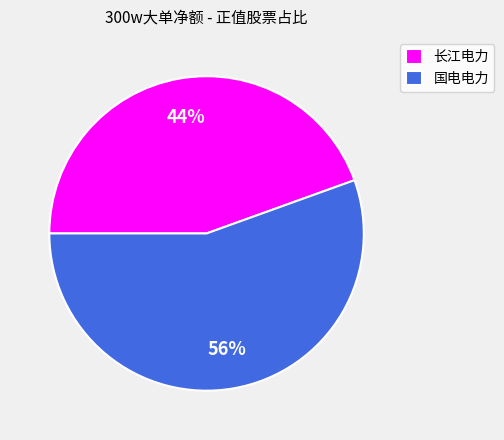

Is the sum of 国电电力 and 长江电力 greater than half?

Yes